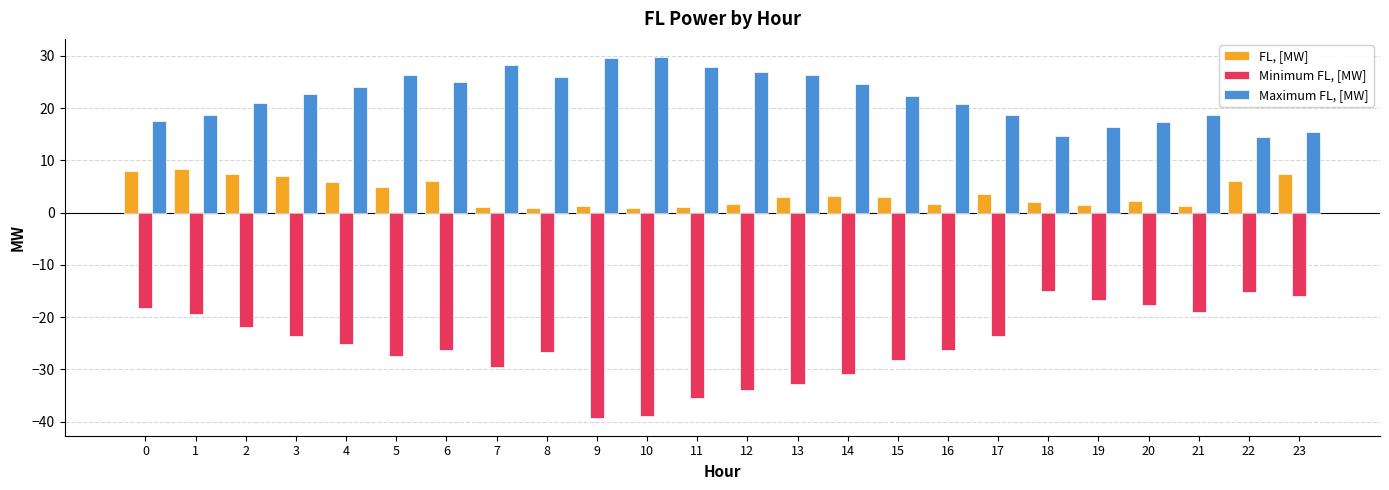

Is it true that FL, [MW] equals 1.6 at 12?

True